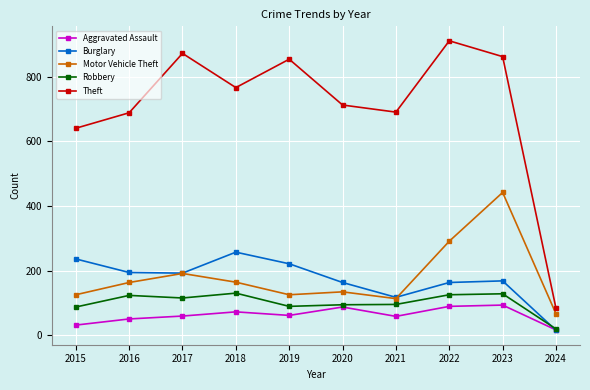

What is the highest value of the Aggravated Assault series?

93